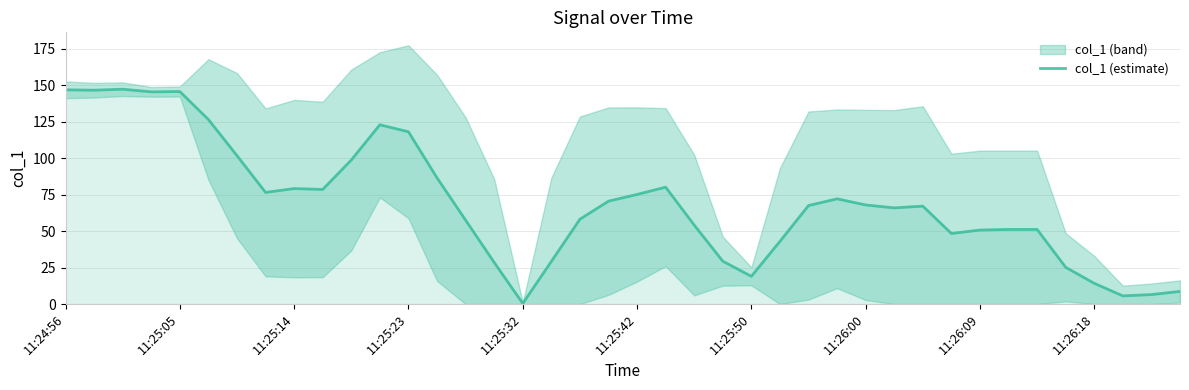

What is the highest value of the col_1 (estimate) series?

147.3